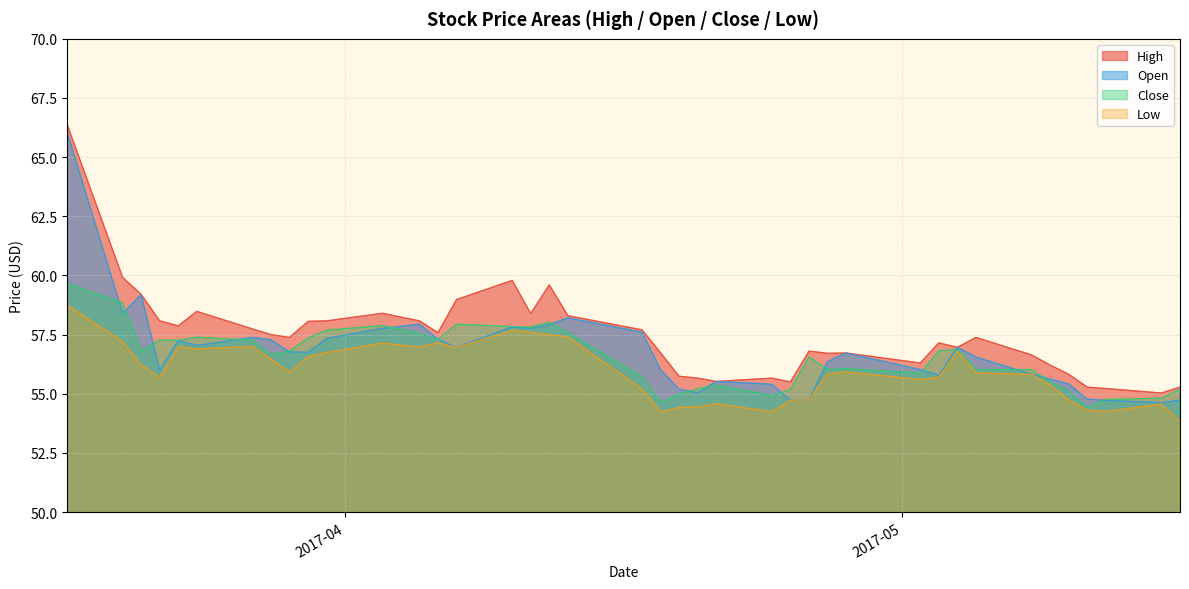

Which series has the widest spread of values?

Open